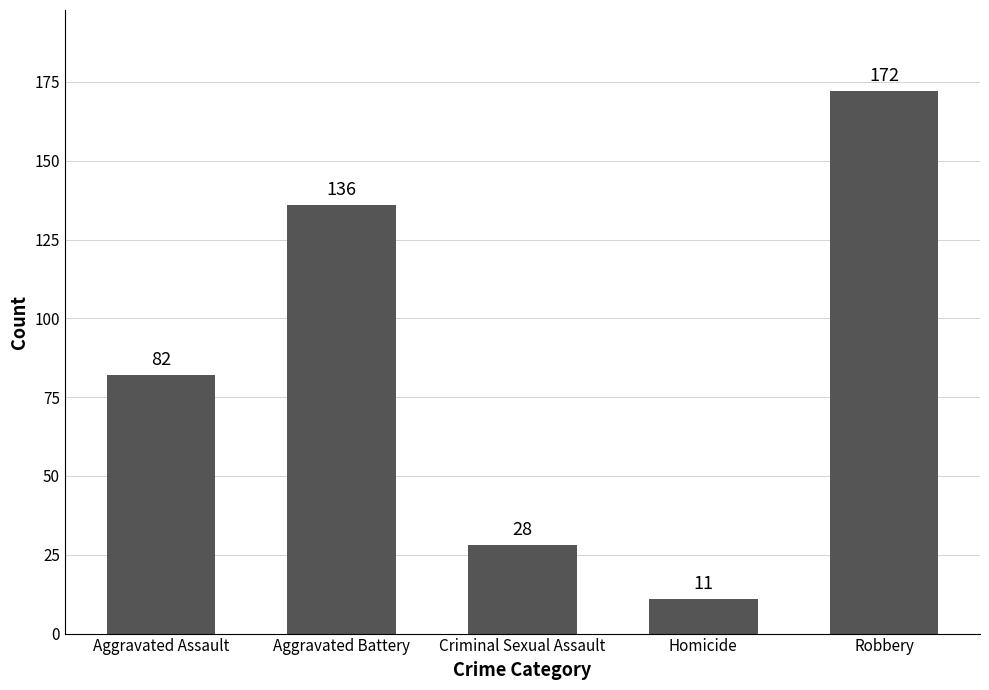

Between Aggravated Assault and Aggravated Battery, which is larger?

Aggravated Battery